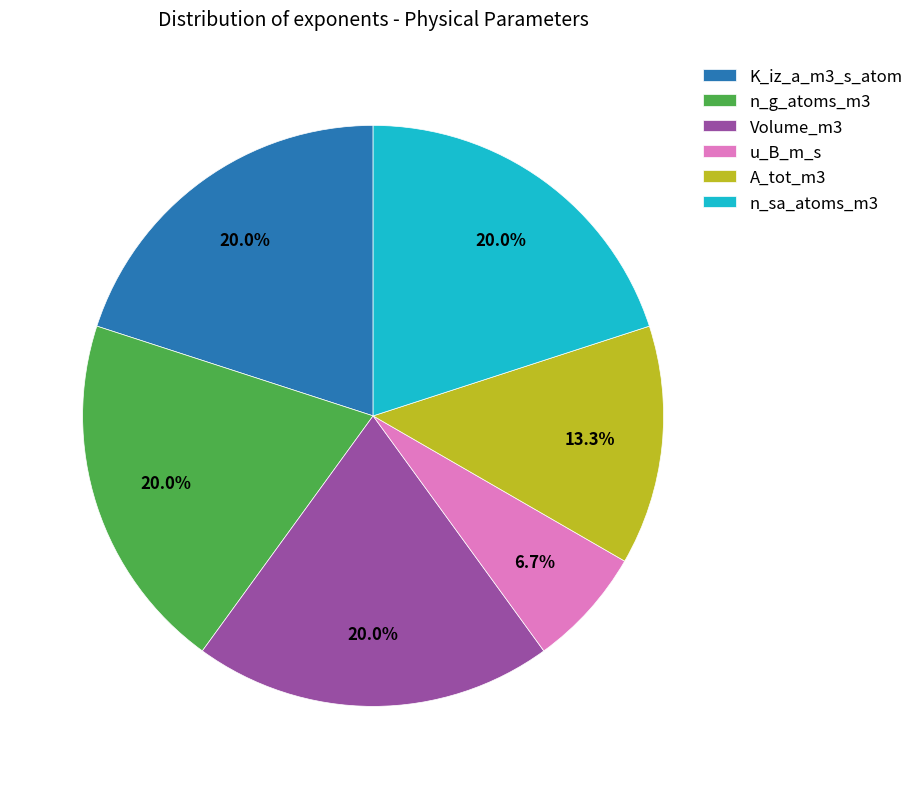

True or false: n_g_atoms_m3 accounts for 13% of the total.

False